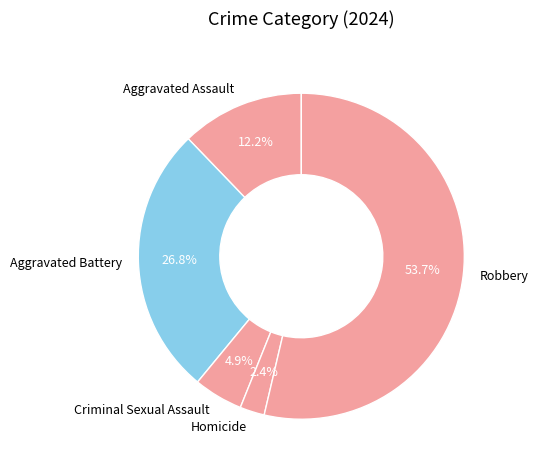

Is there a majority slice in this chart?

Yes